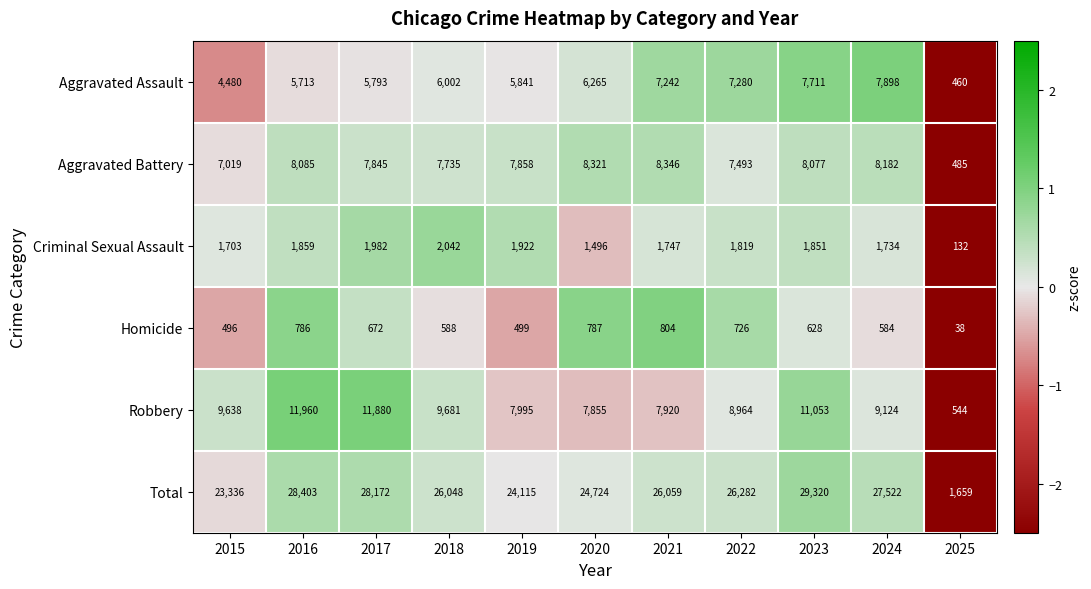

What is the smallest value displayed?

38